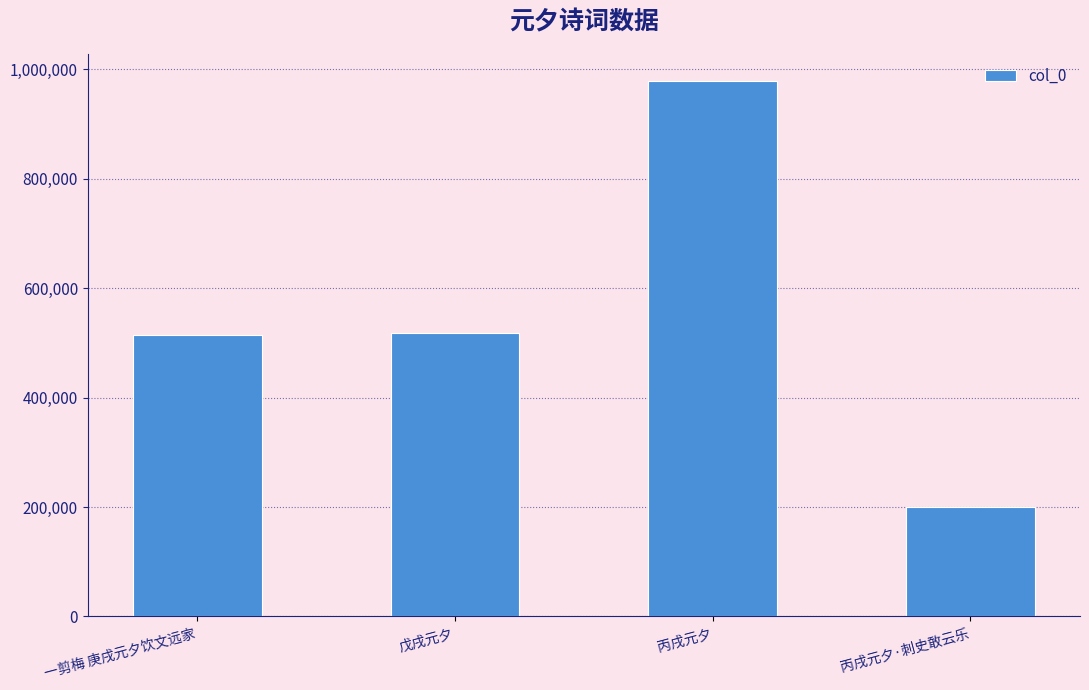

How many bars are there in total?

4